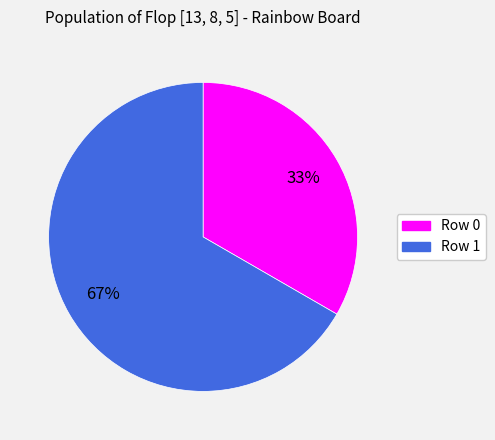

Is it true that Row 1 is 55% of the pie?

False